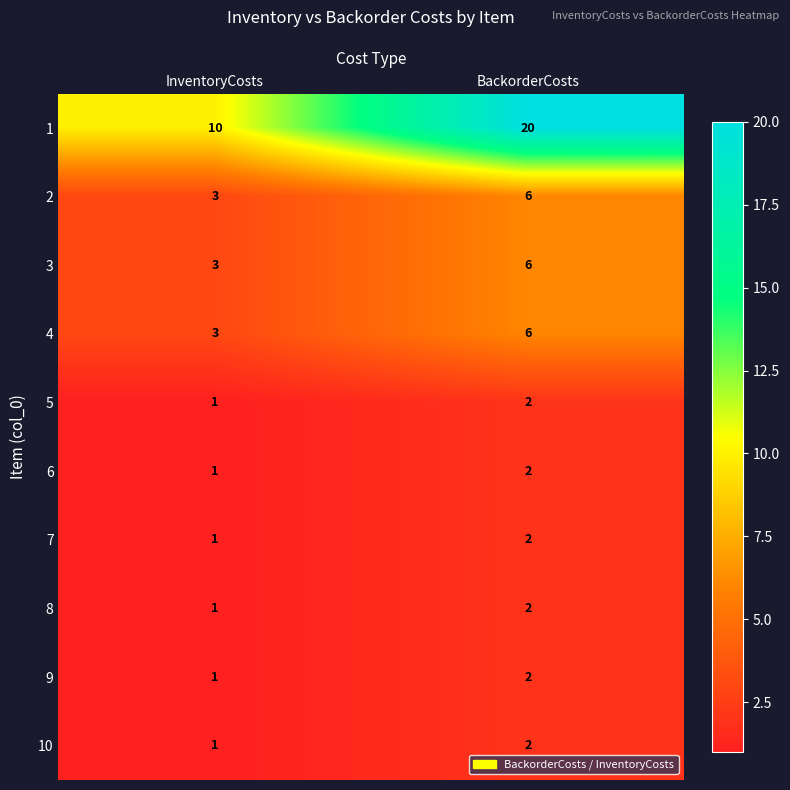

What is the sum of all 9 values?

3